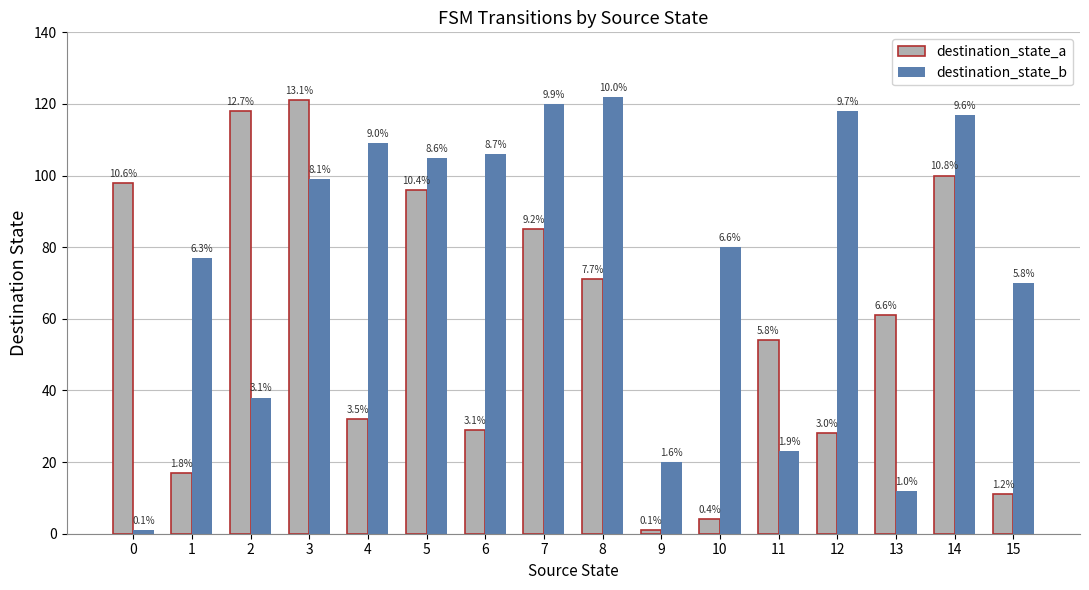

Reading left to right, transcribe all the data shown in this chart.

destination_state_a: 0=98	1=17	2=118	3=121	4=32	5=96	6=29	7=85	8=71	9=1	10=4	11=54	12=28	13=61	14=100	15=11
destination_state_b: 0=1	1=77	2=38	3=99	4=109	5=105	6=106	7=120	8=122	9=20	10=80	11=23	12=118	13=12	14=117	15=70